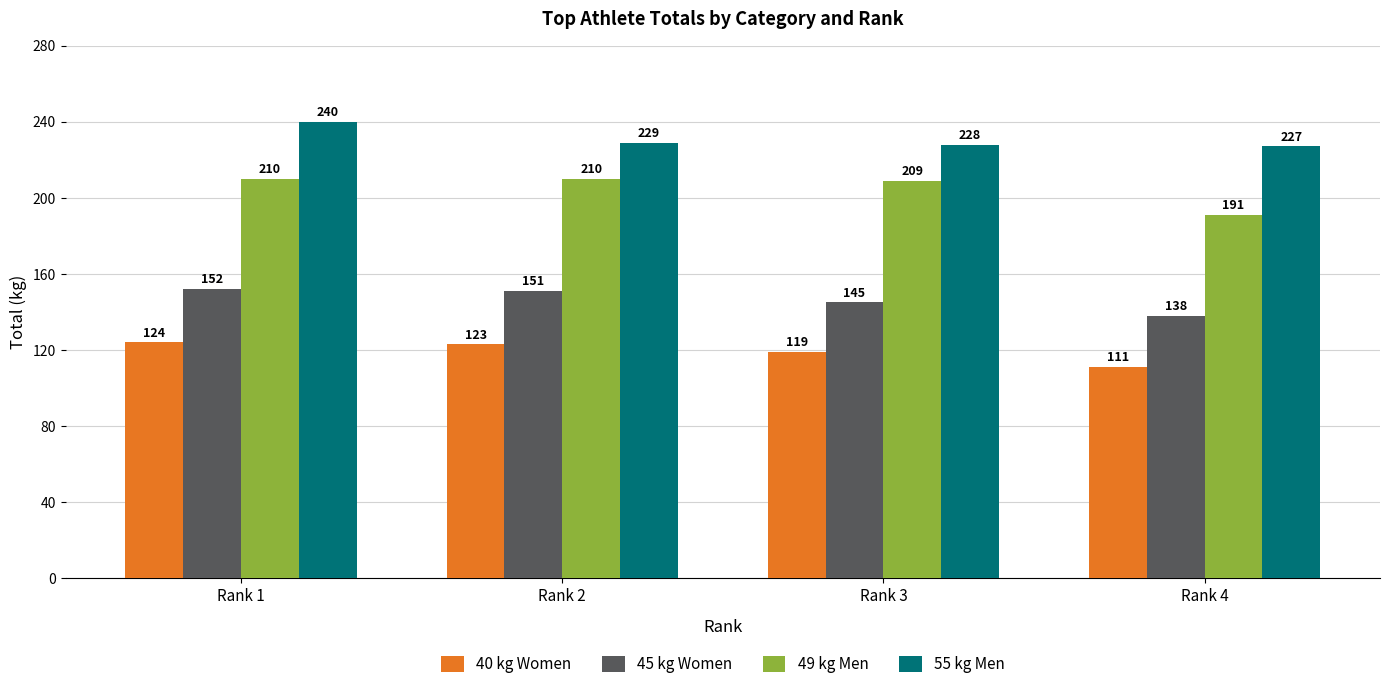

What is the difference between the highest and lowest values at Rank 2?

106